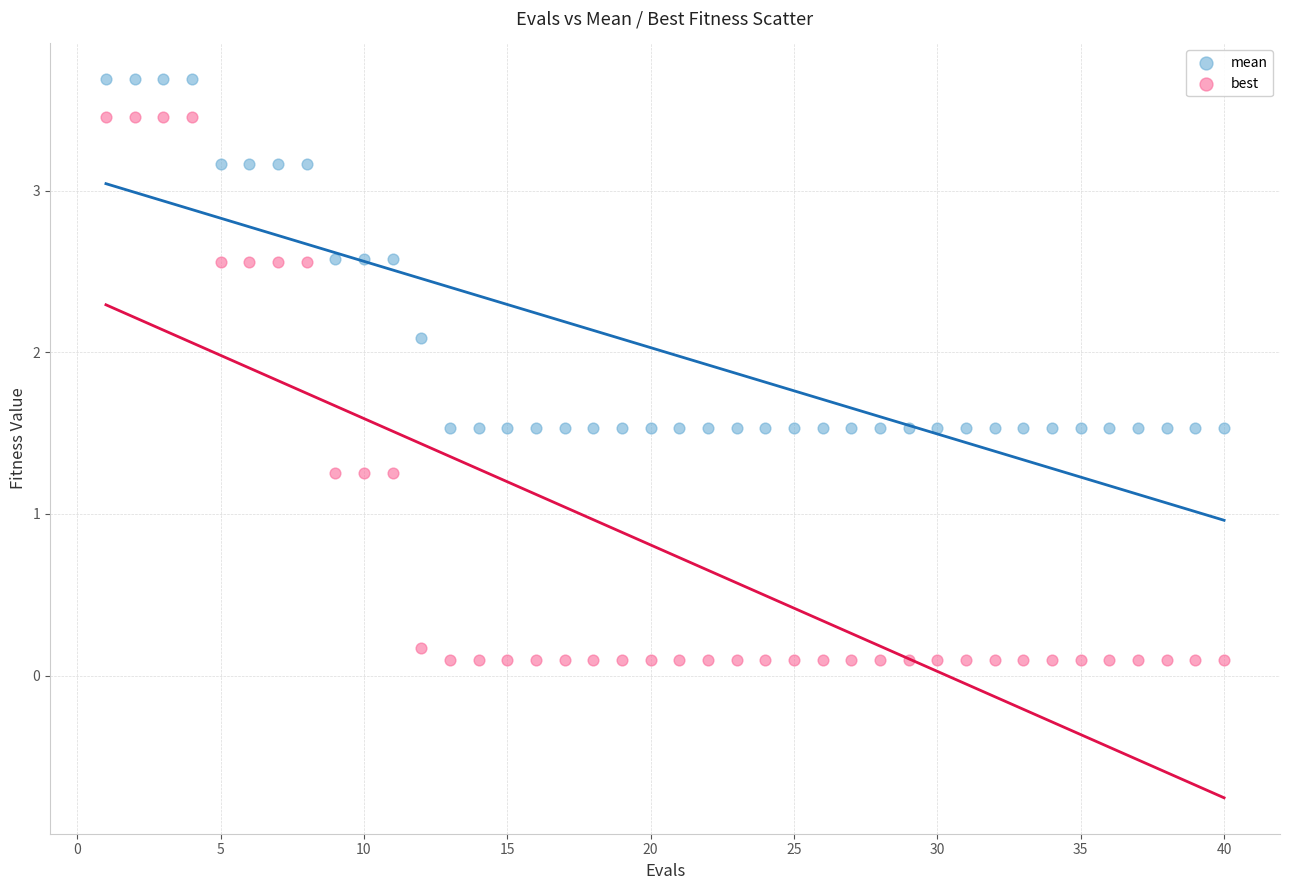

Which series contains the highest Y value?

mean